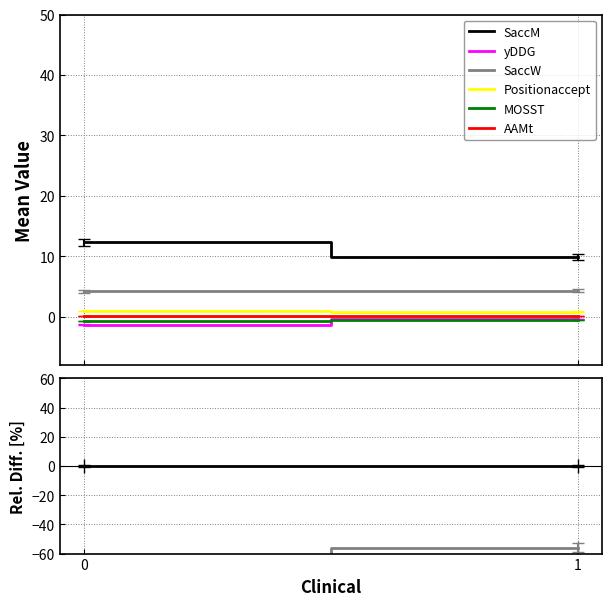

Is the value of Positionaccept at 0 greater than the value of MOSST at 1?

Yes